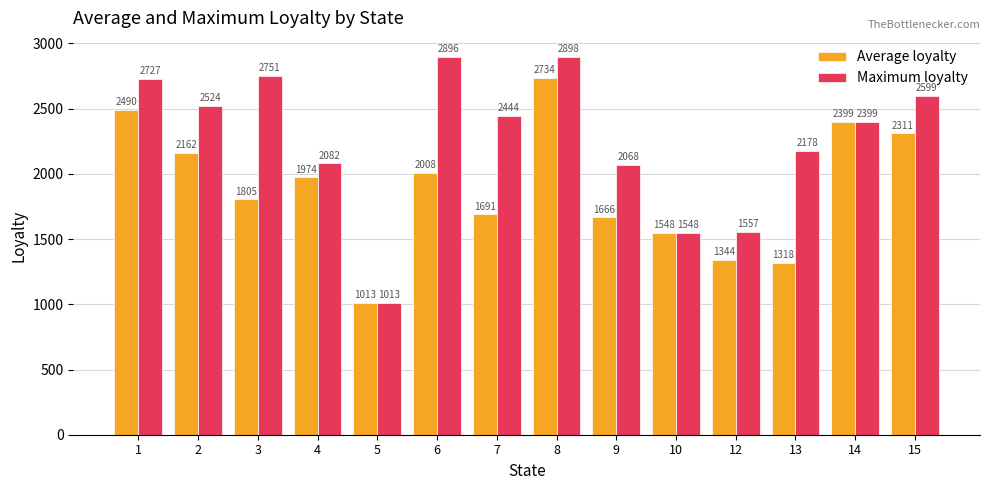

Where is Average loyalty nearest to the value 1873?

3